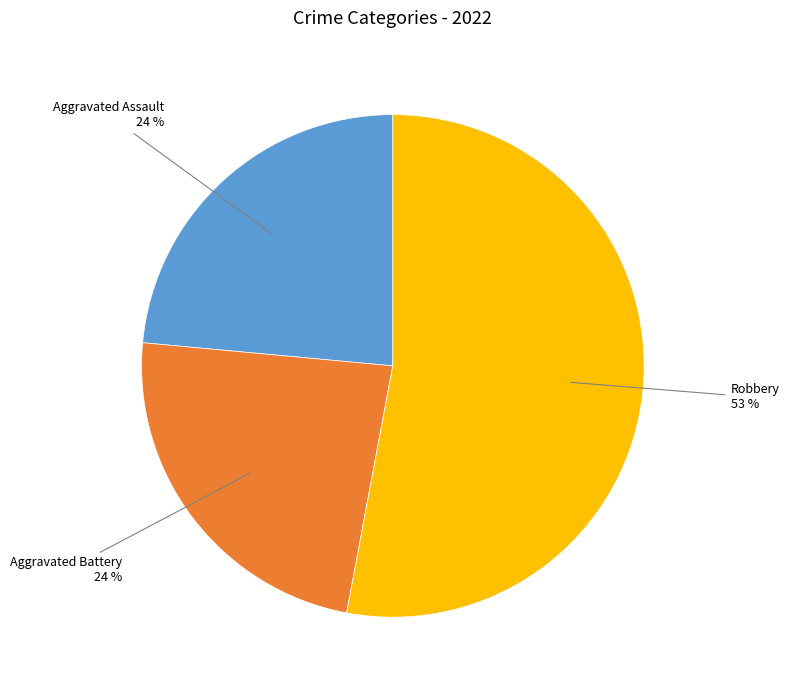

To the nearest percent, what is the average slice percentage?

25%